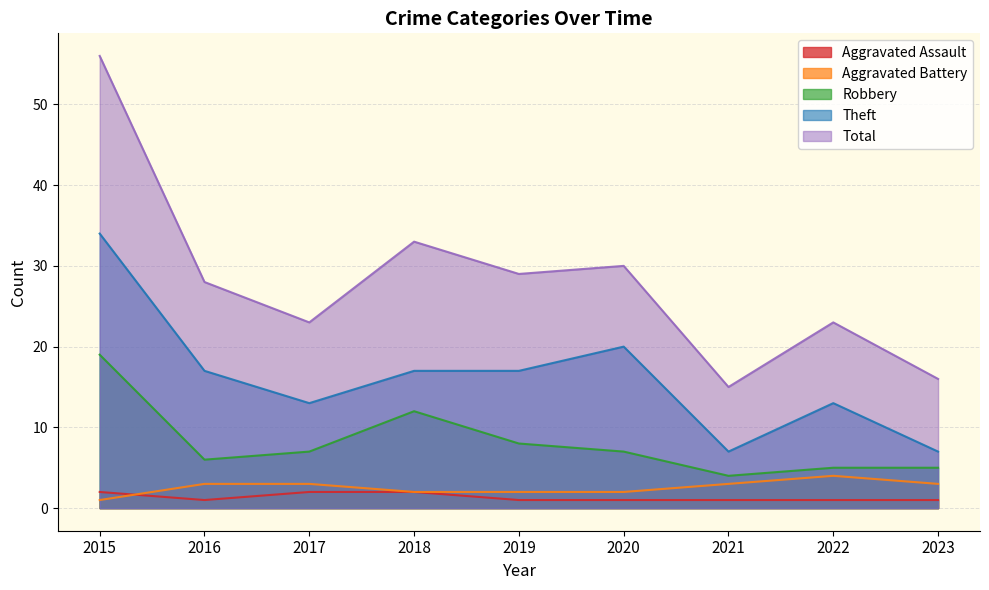

What is the maximum value for Total?

56